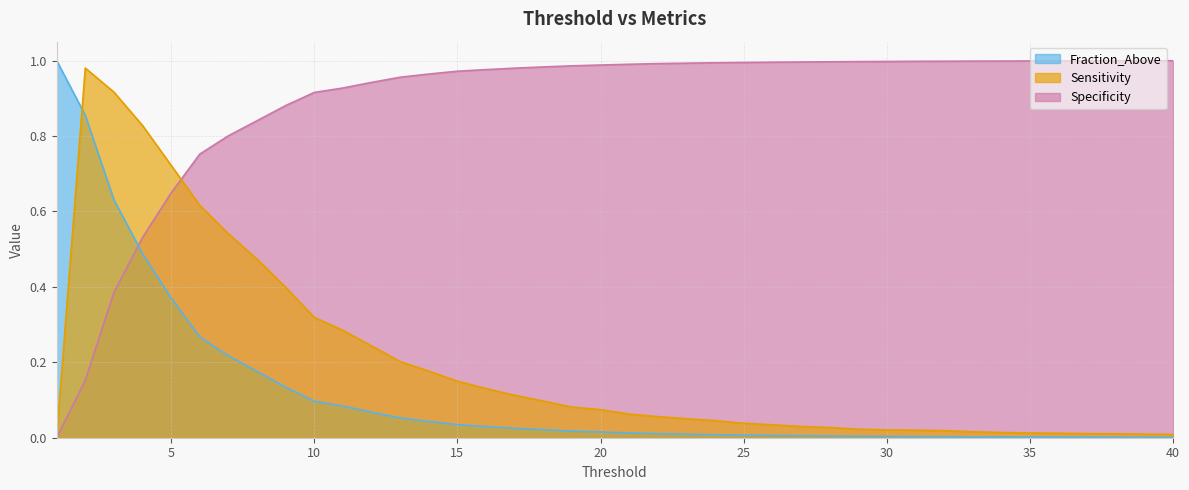

How many lines are shown in the chart?

3